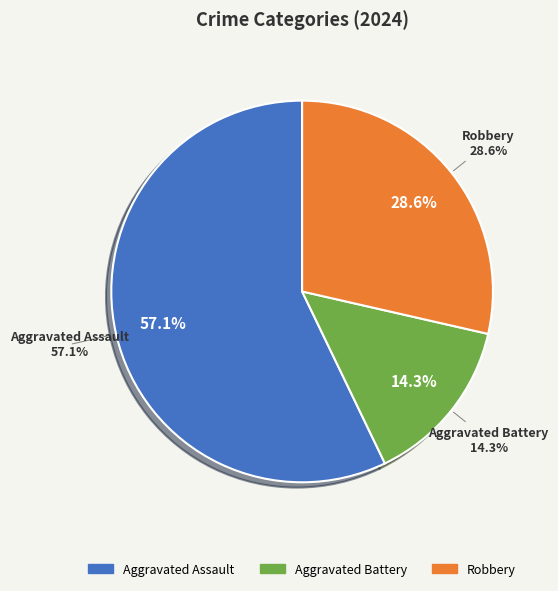

To the nearest percent, what is the difference between the Aggravated Battery and Aggravated Assault slice percentages?

43%